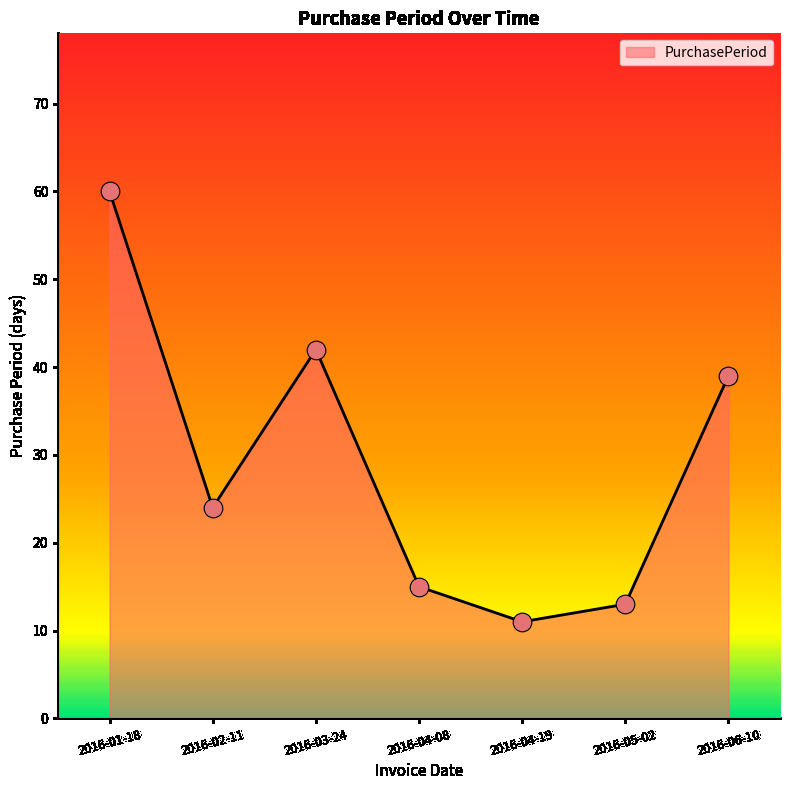

Between 2016-05-02 and 2016-06-10, which is larger?

2016-06-10